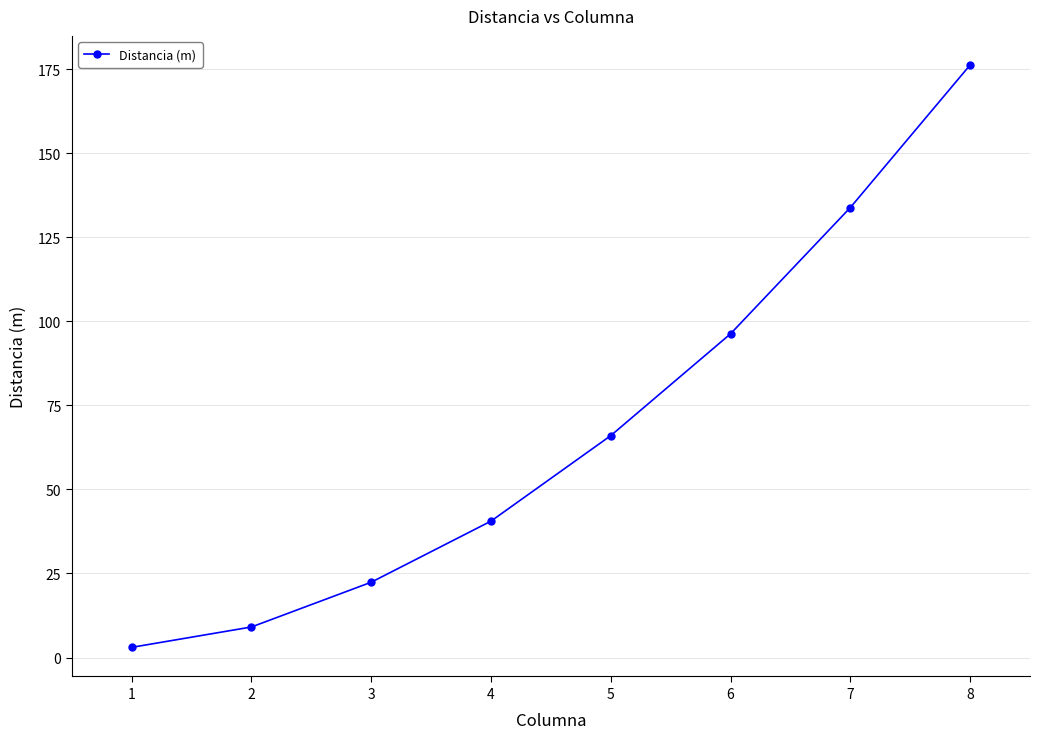

Does the chart have visible grid lines?

Yes